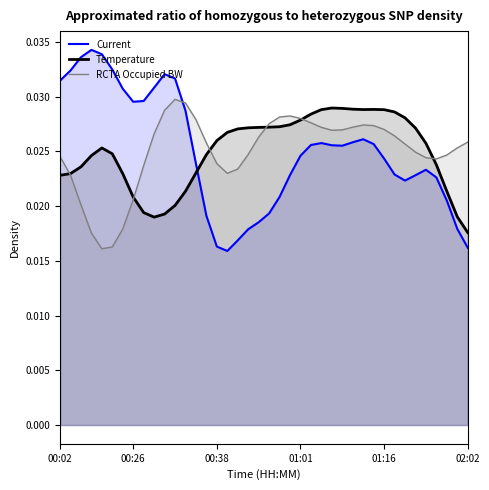

After their last crossing, which series has the higher values: Current or RCTA Occupied BW?

RCTA Occupied BW